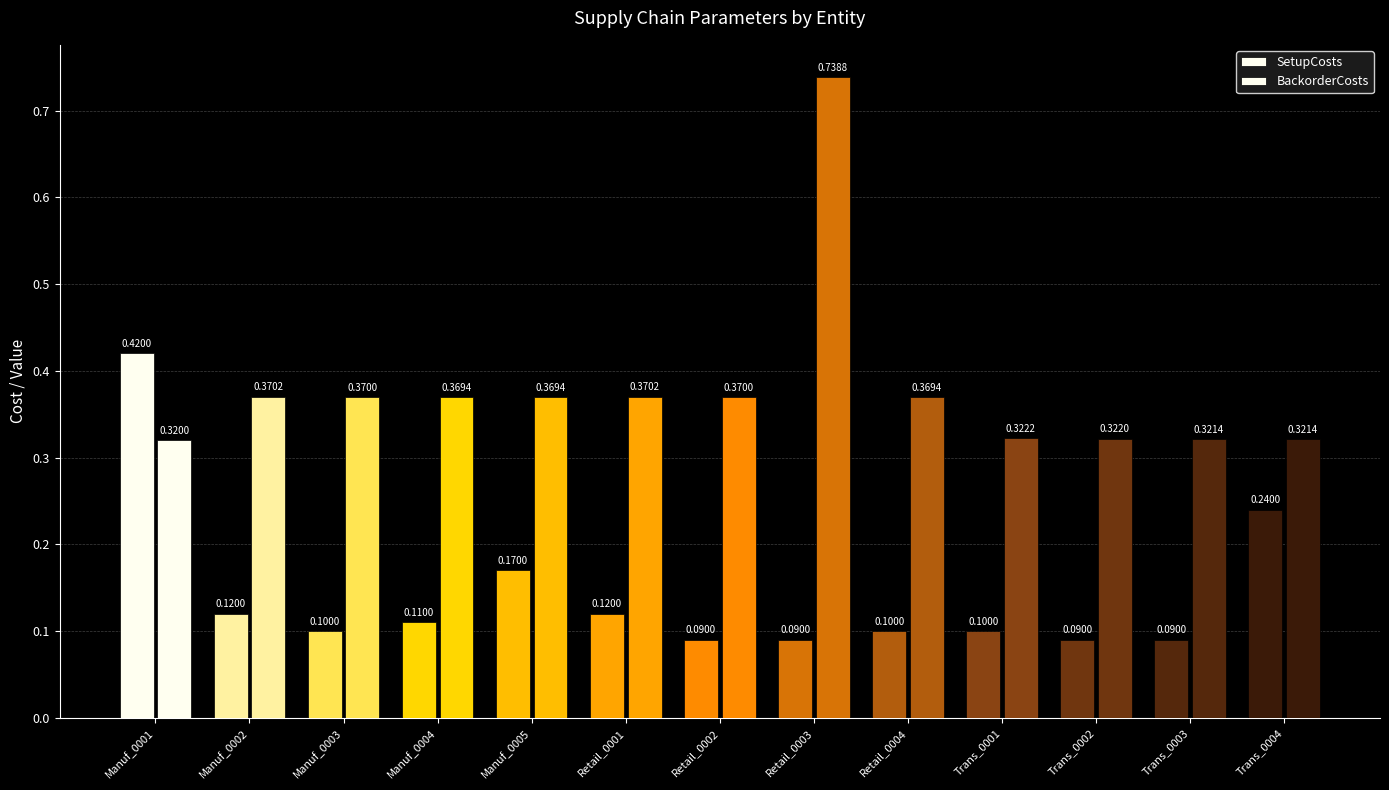

How many categories are shown in the chart?

13